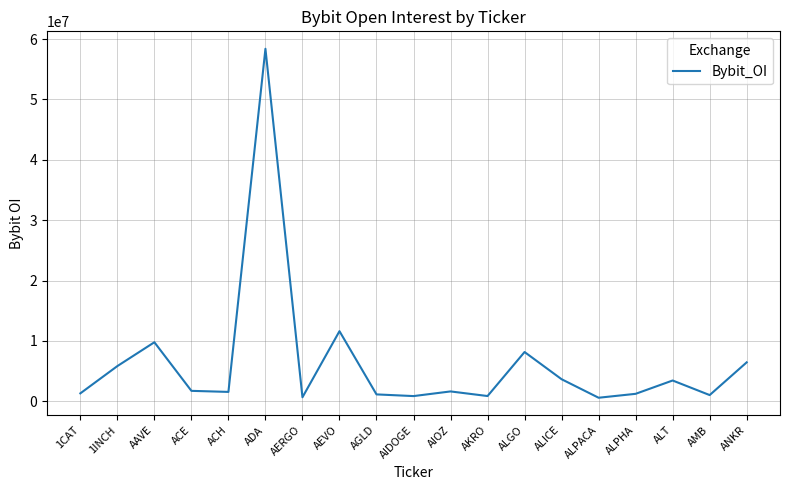

At which label is the value closest to 29495636?

AEVO